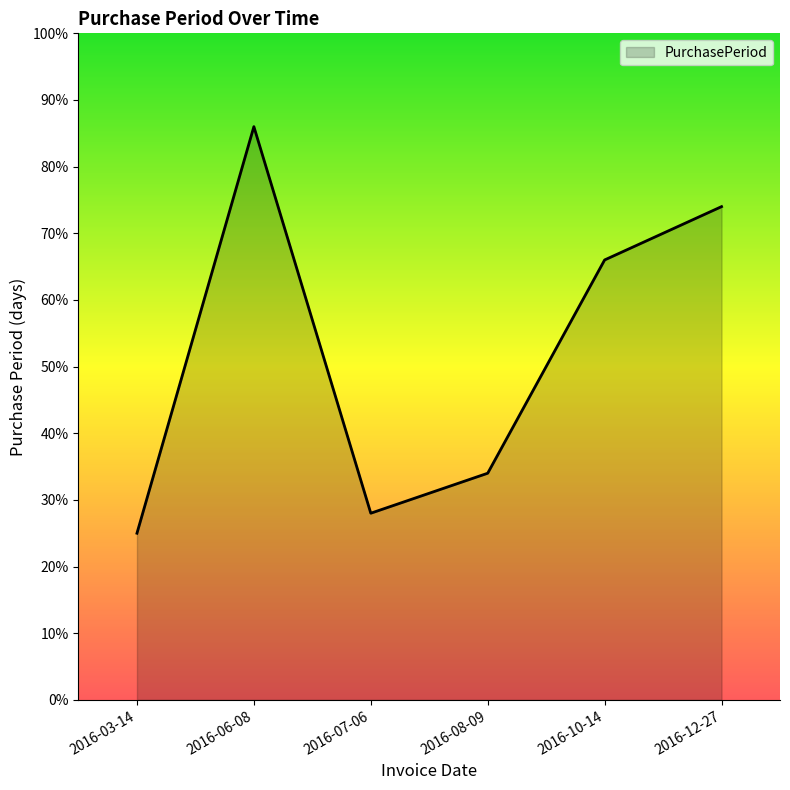

Rank the categories by value from lowest to highest.

2016-03-14, 2016-07-06, 2016-08-09, 2016-10-14, 2016-12-27, 2016-06-08